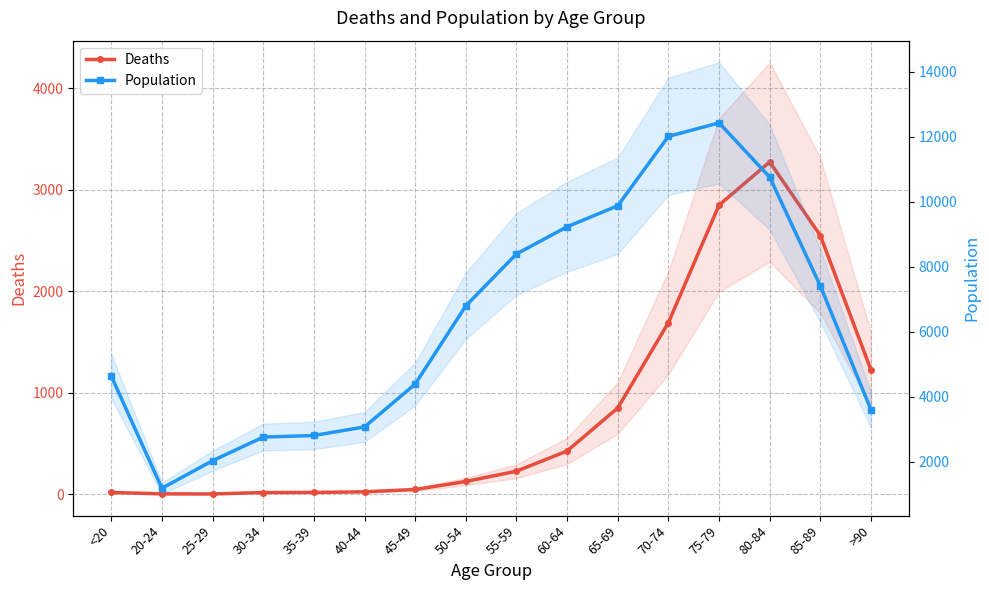

What is the difference between the maximum and minimum values in the Deaths series?

3270